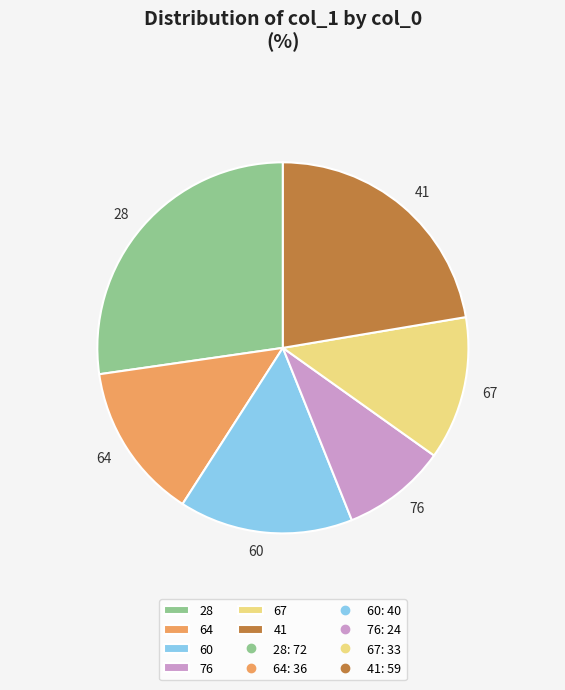

Which category has the smallest portion of the pie?

76